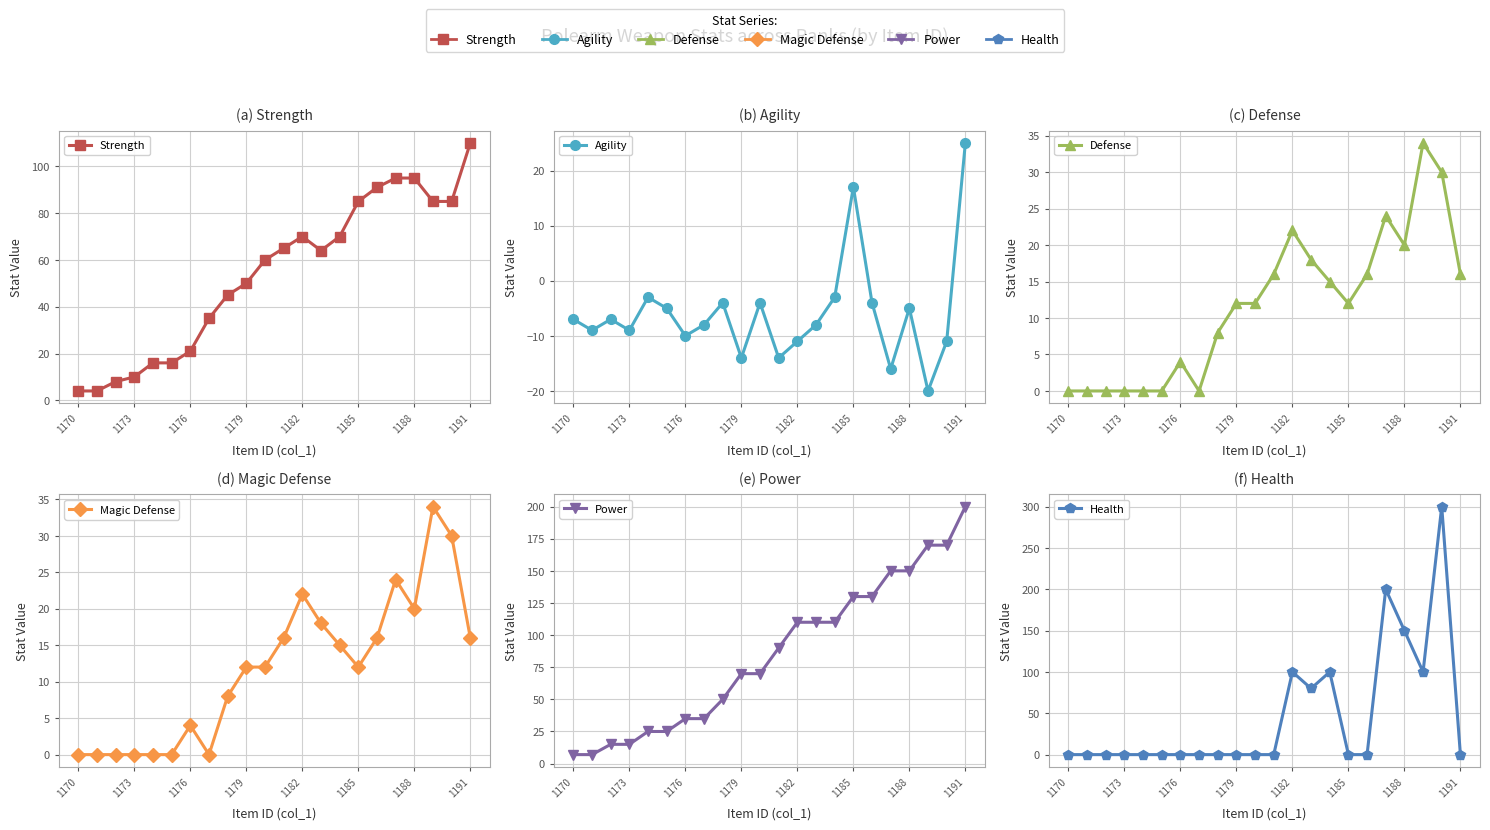

At how many categories does at least one series exceed 94?

10